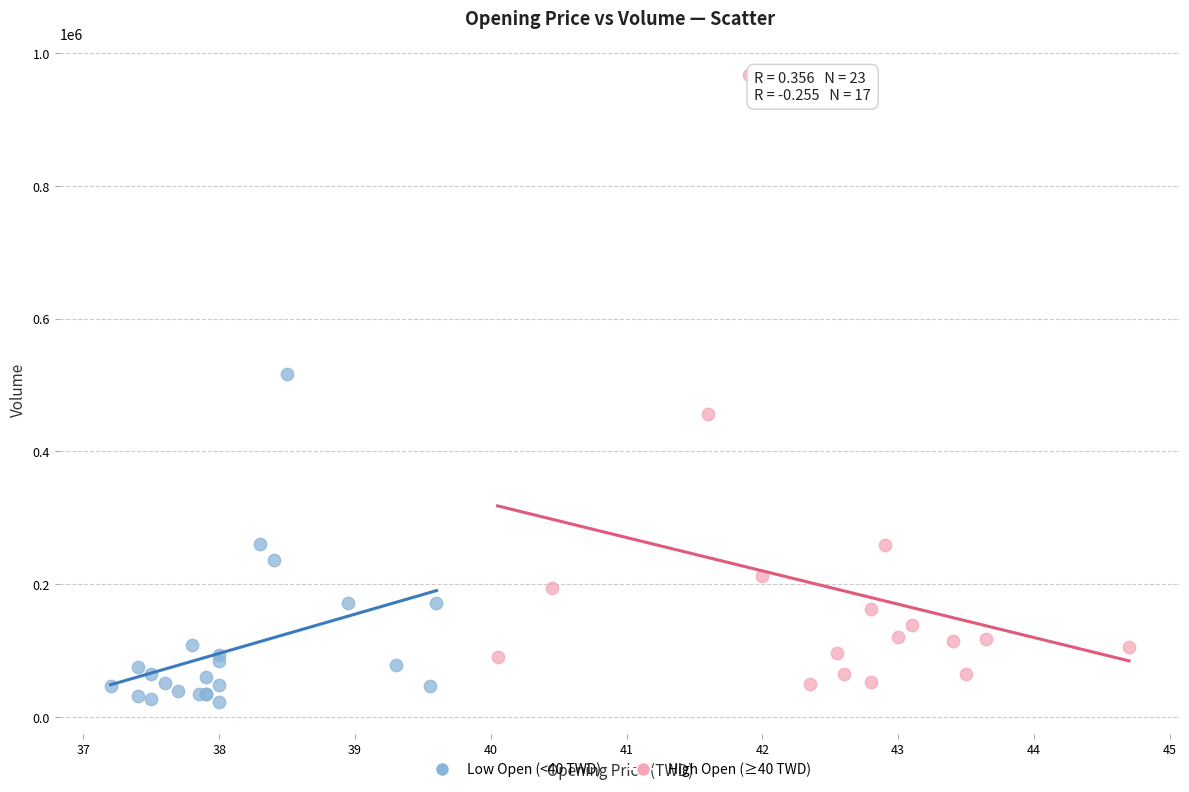

Which series contains the highest Y value?

High Open (≥40 TWD)